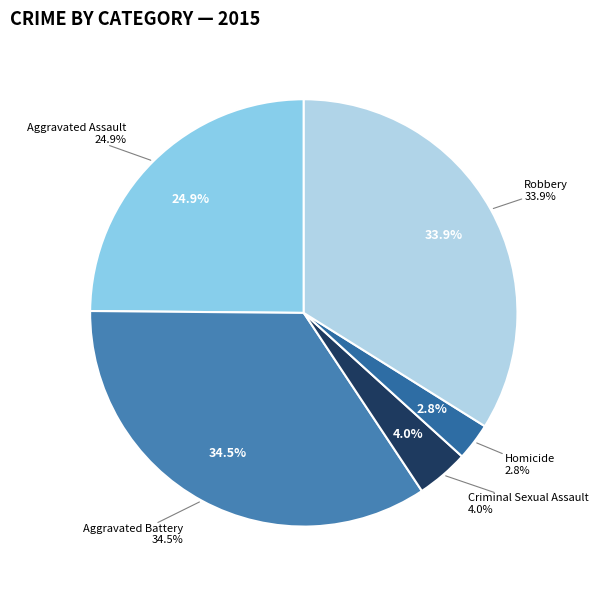

How much of the chart is everything except Aggravated Assault?

75.1%